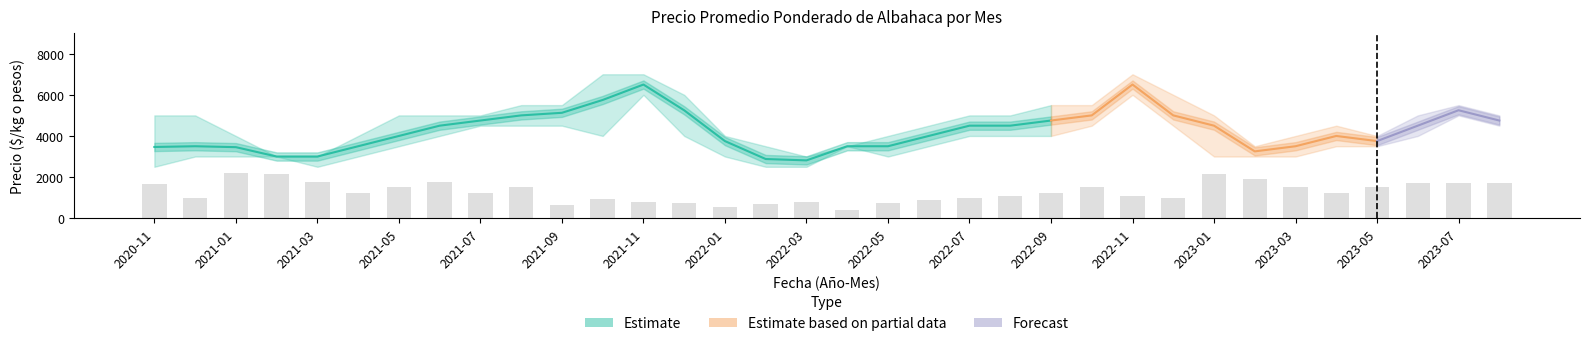

What is the sum of the Volumen values at 2022-02 and 2022-04?

216